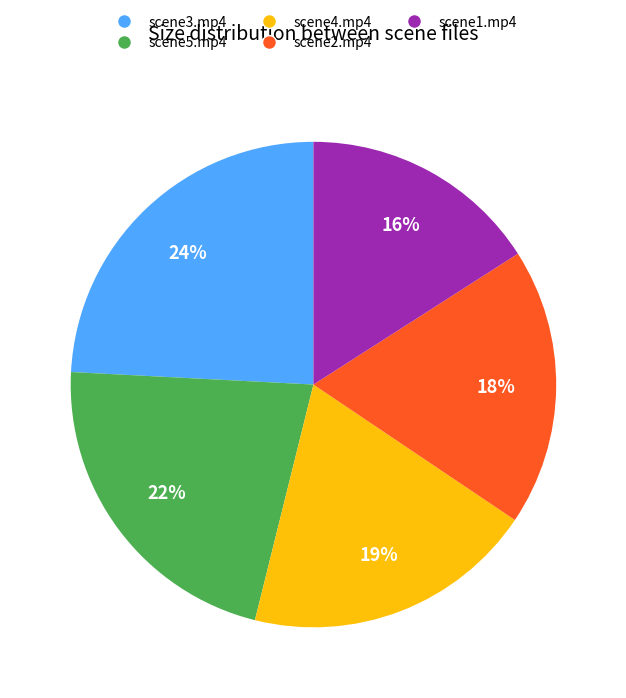

Is there any slice that represents more than half of the pie?

No